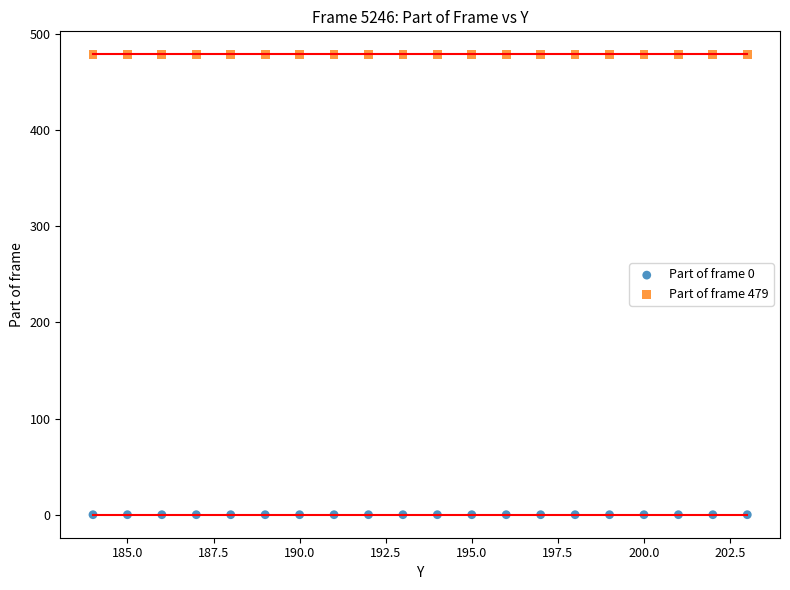

Which series reaches the maximum Y coordinate?

Part of frame 479